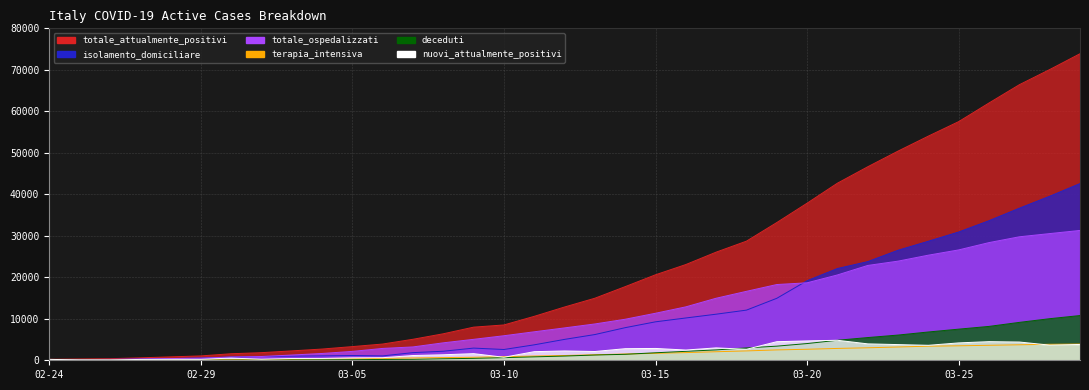

True or false: totale_attualmente_positivi has more than 1 points higher than both neighbors.

False